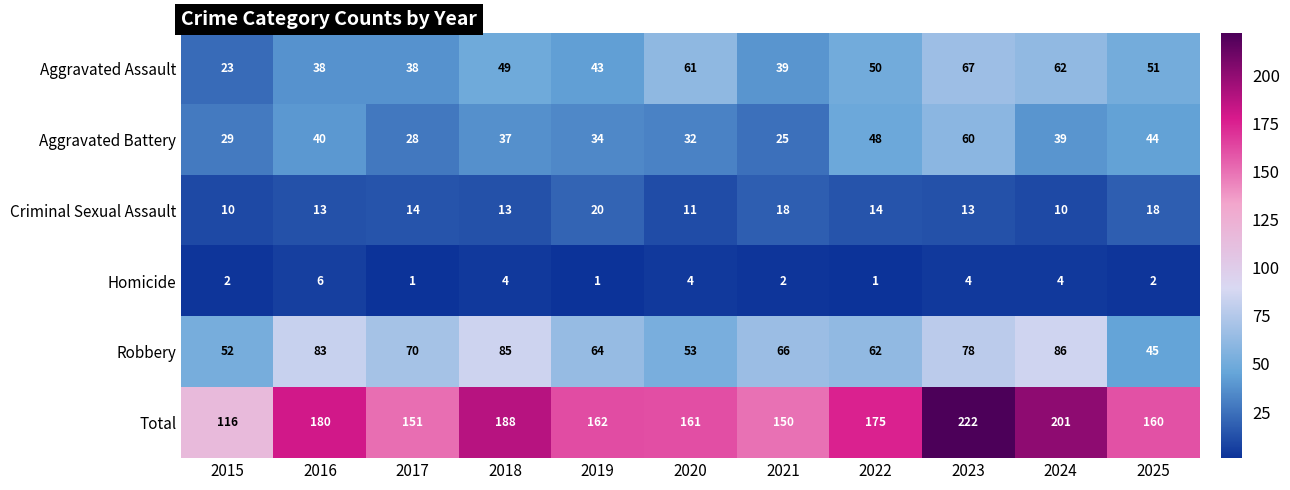

How many series are shown in this chart?

6